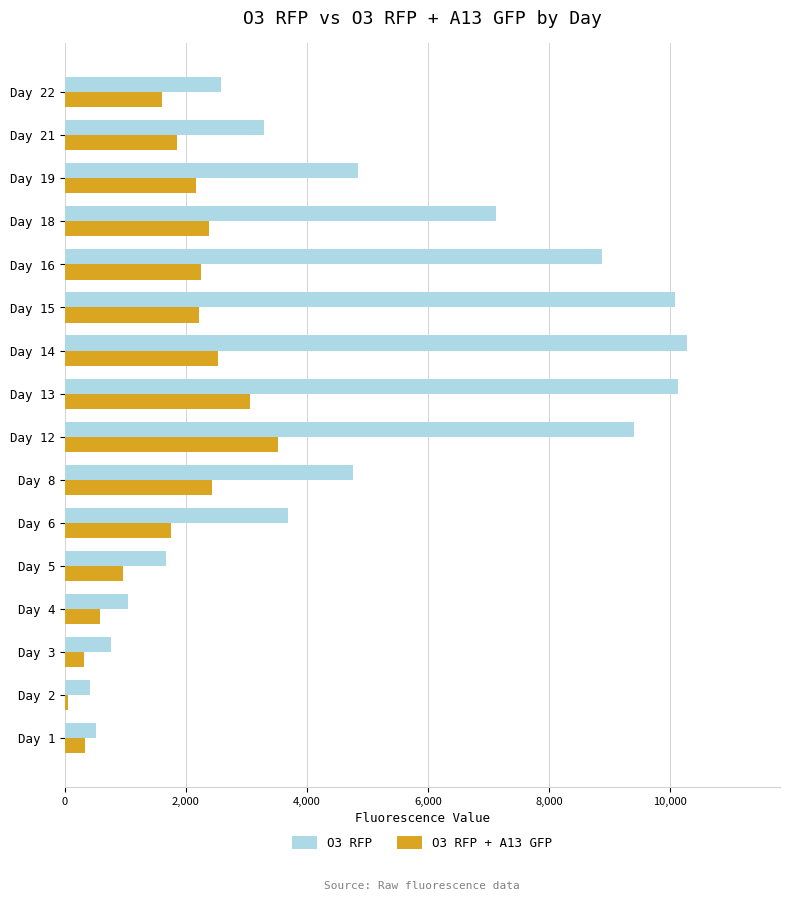

Which series has the widest spread of values?

O3 RFP